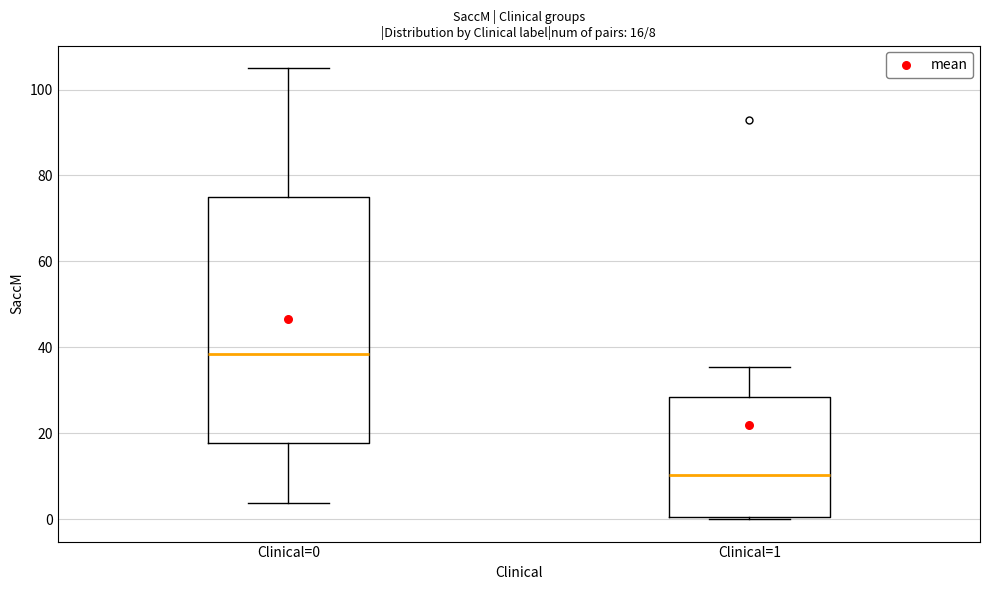

Which box's median line is the lowest?

Clinical=1